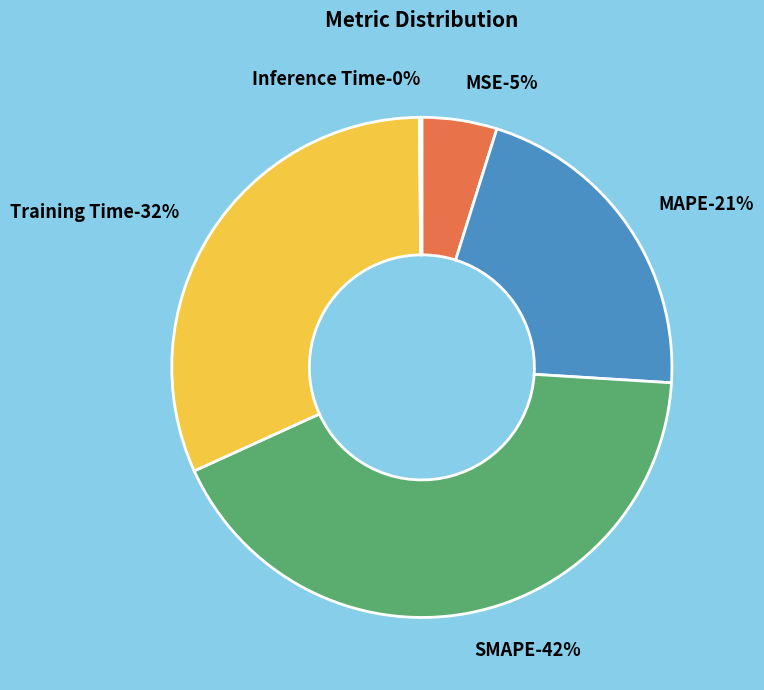

Is there any slice that represents more than half of the pie?

No